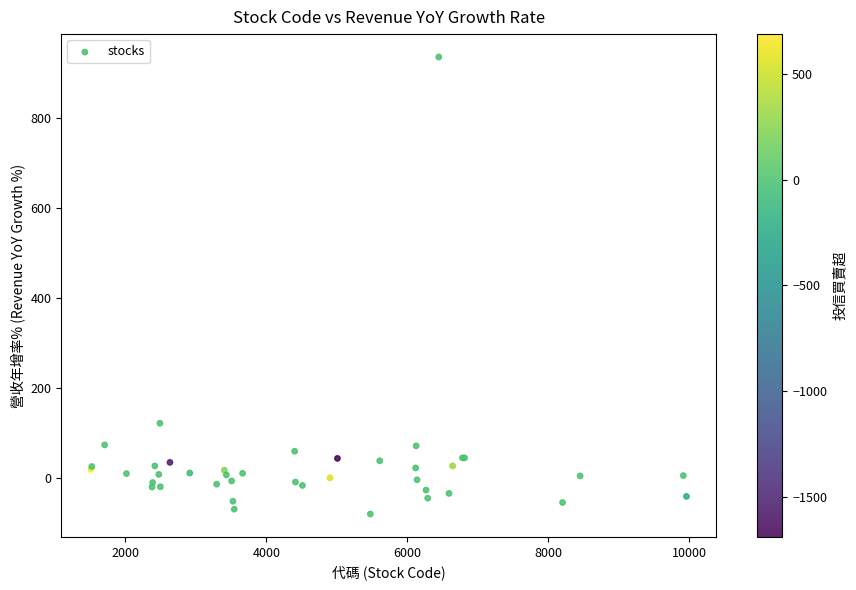

What Y value in the scatter plot is closest to 428?

122.5